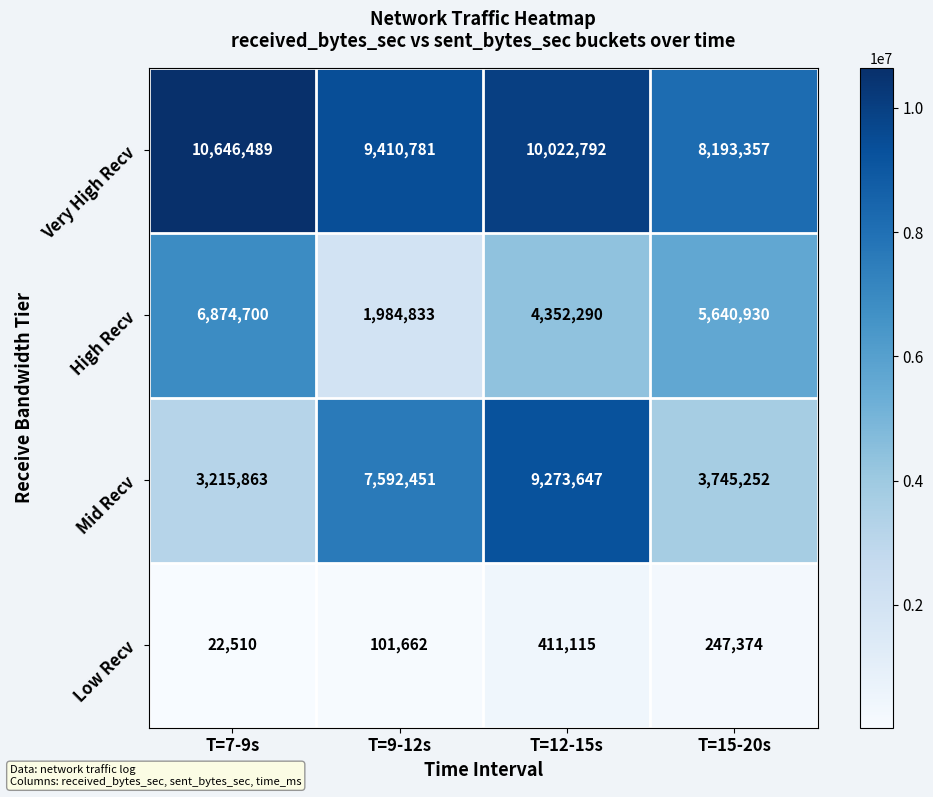

Rank the series by their maximum value, from highest to lowest.

Very High Recv, Mid Recv, High Recv, Low Recv